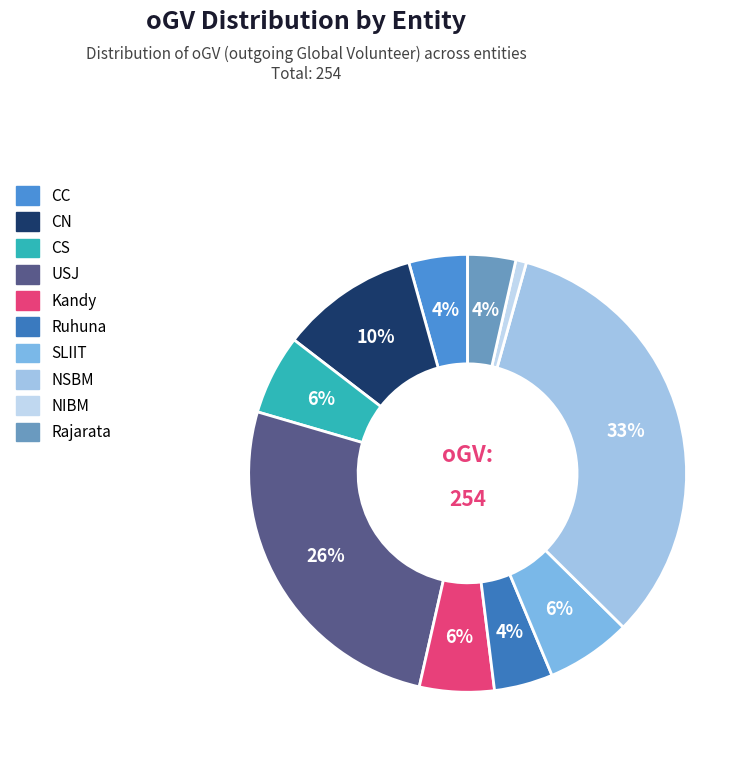

Do Rajarata and CS together represent more than half of the pie?

No